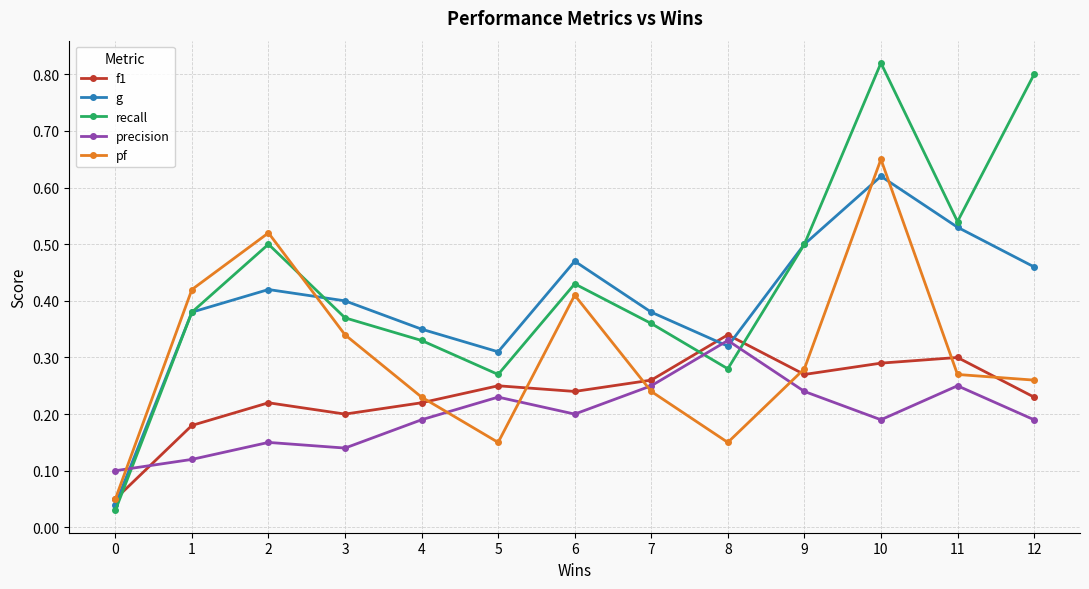

Is the value of pf at 2 greater than the value of recall at 9?

Yes